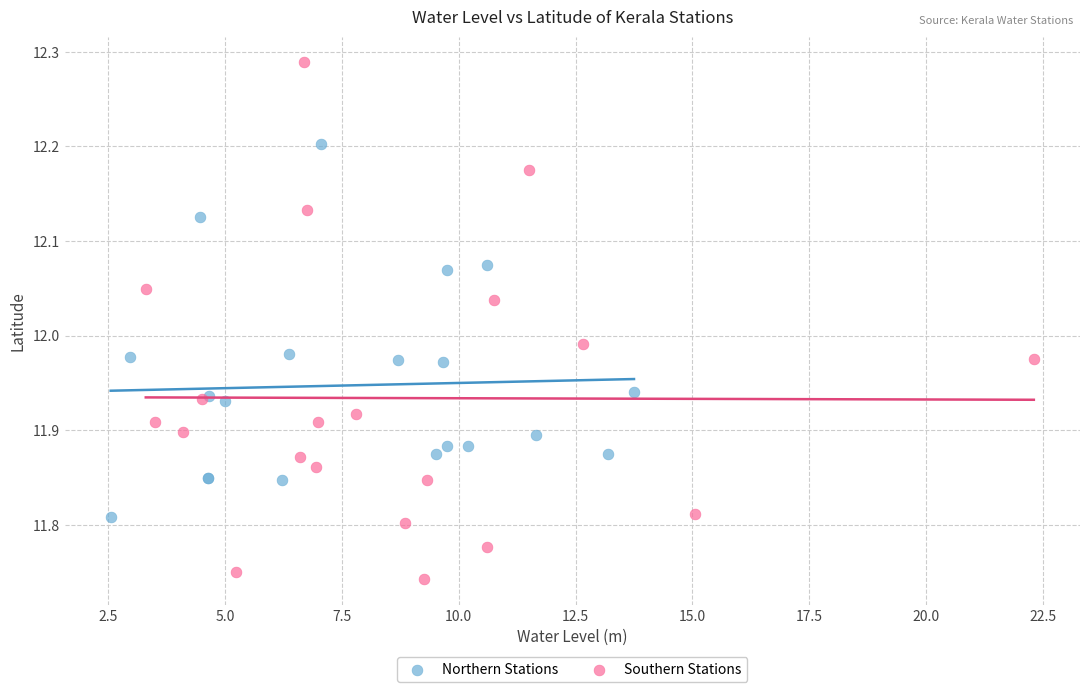

Which series reaches the minimum Y coordinate?

Southern Stations